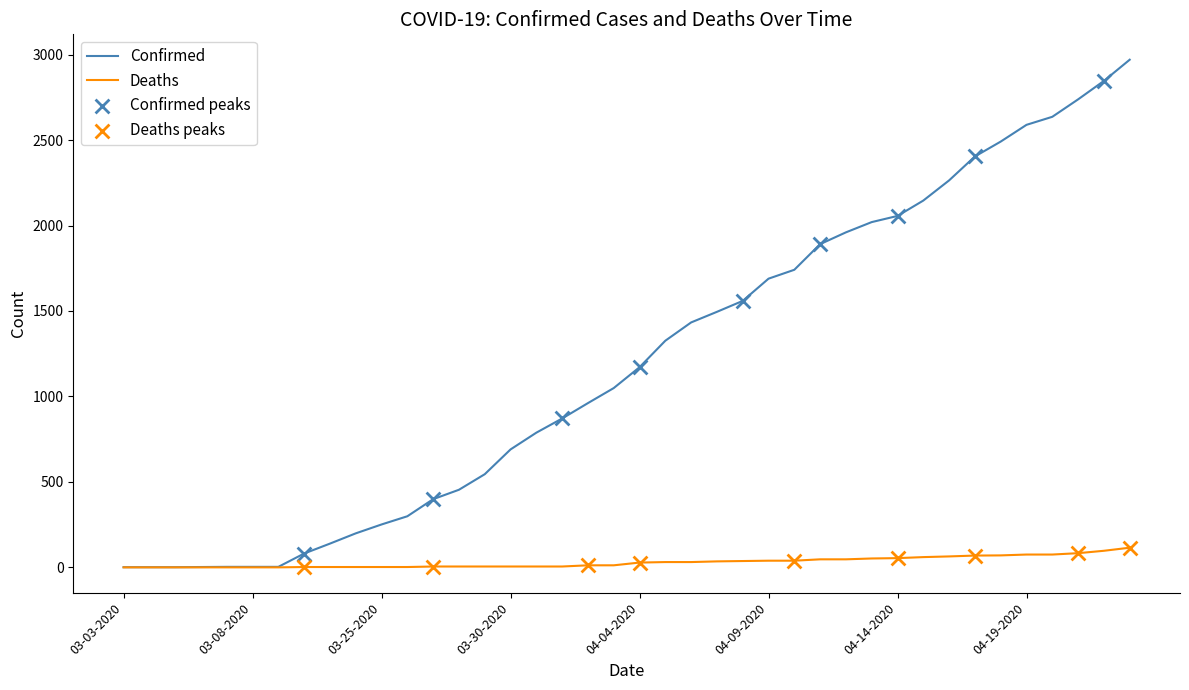

Which series has the largest total across all categories?

Confirmed